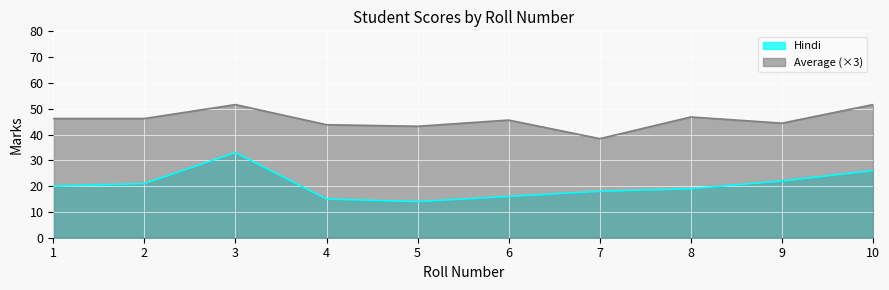

At how many categories does at least one series exceed 5?

10